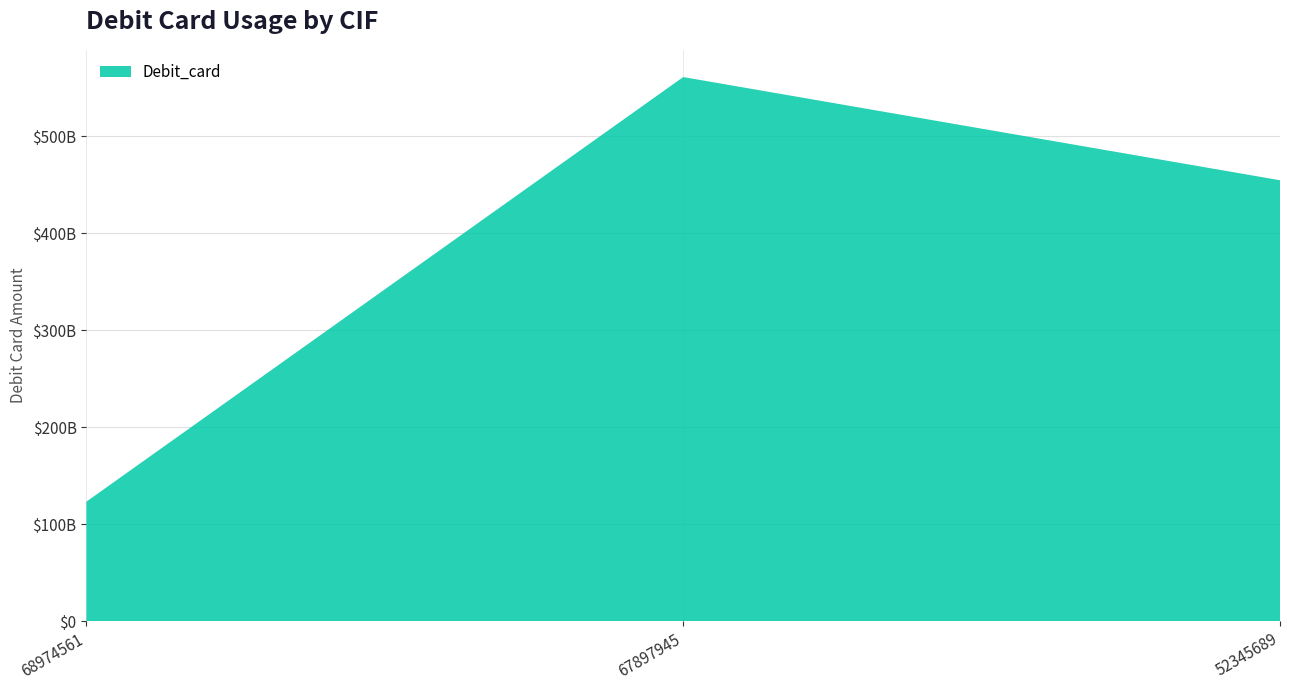

Reading left to right, extract all data points from this chart.

68974561=123456768989	67897945=560889767867	52345689=454578982324